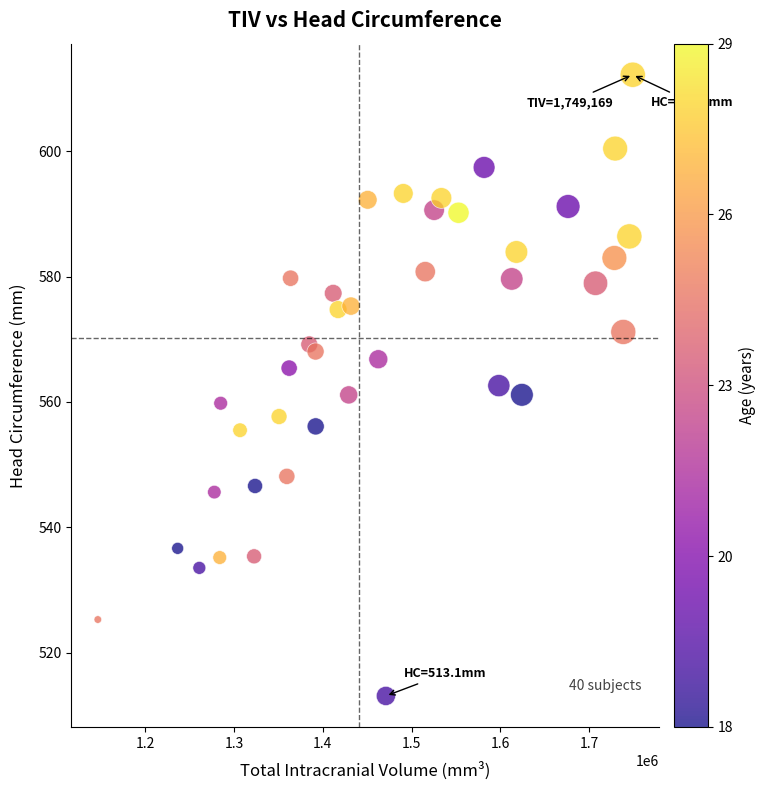

What is the range of X values (max minus min)?

602658.0